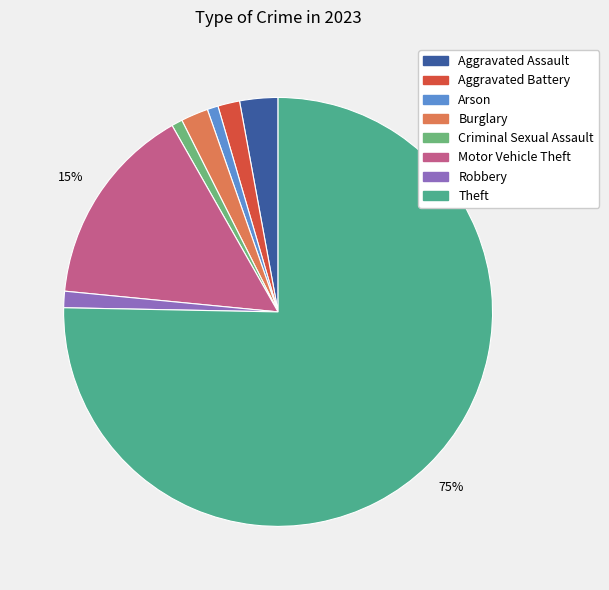

Which slice represents more than half of the pie?

Theft